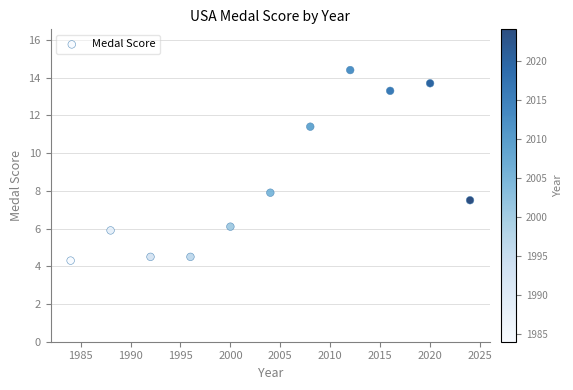

What Y value in the scatter plot is closest to 9?

7.9